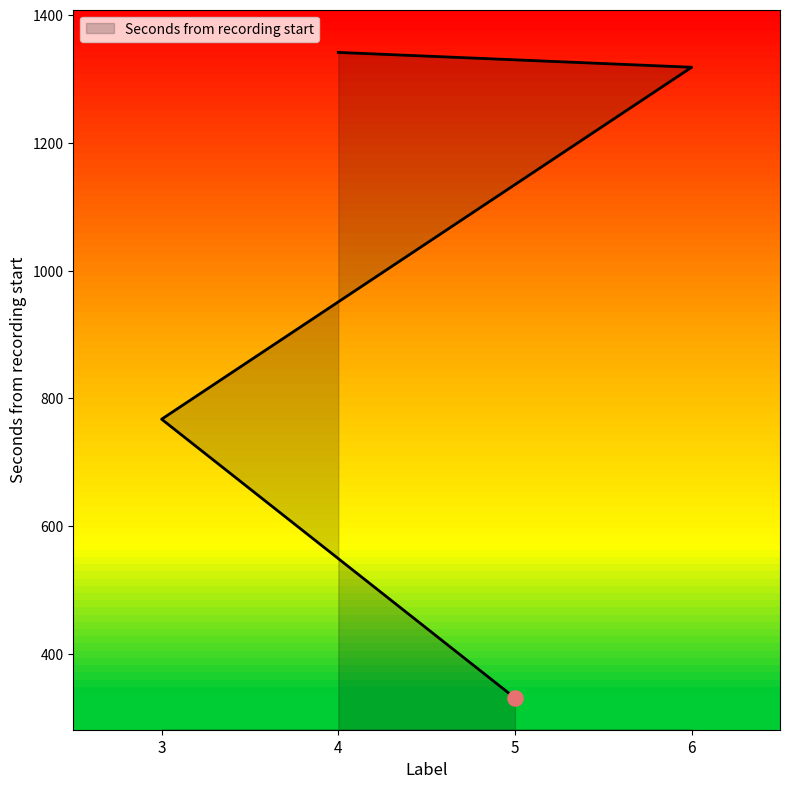

What is the change in value from 5 to 4?

+1011.0